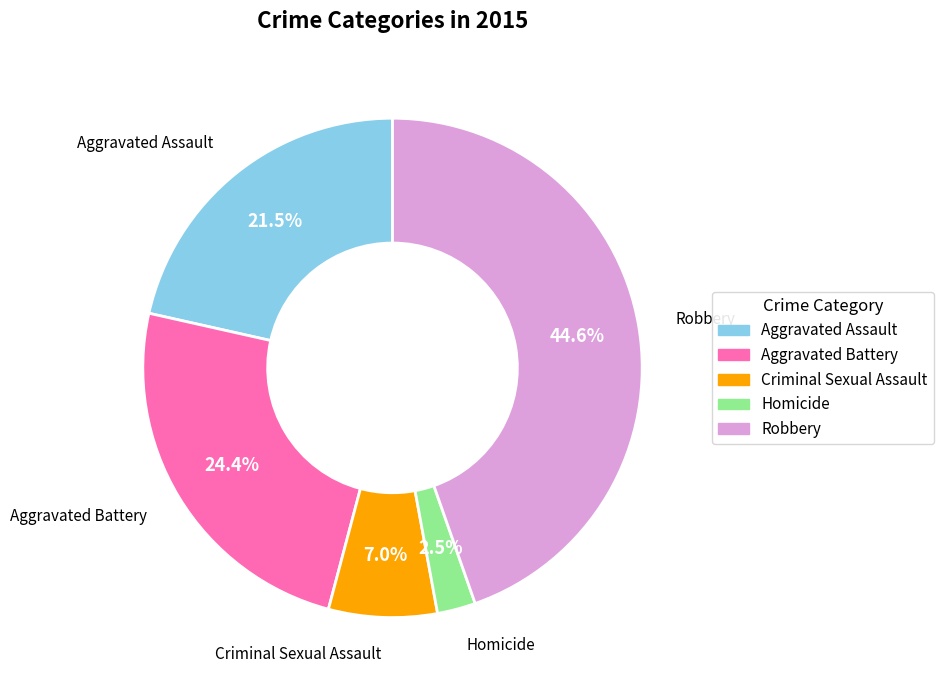

To the nearest percent, what is the difference between the Aggravated Battery and Criminal Sexual Assault slice percentages?

17%